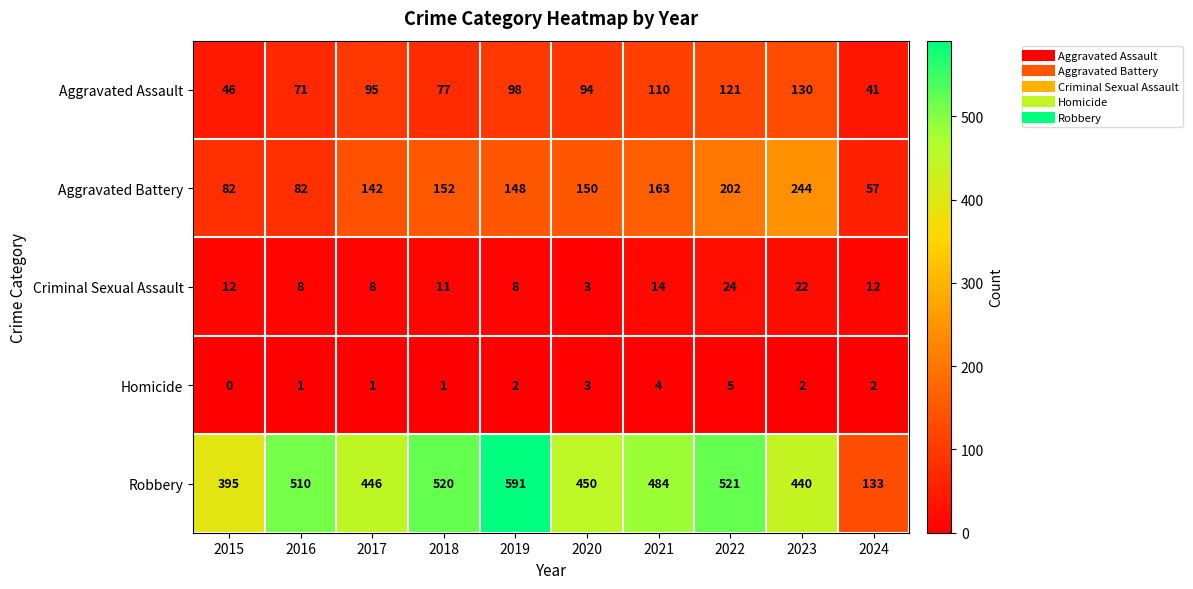

What is the total value across all series at 2023?

838